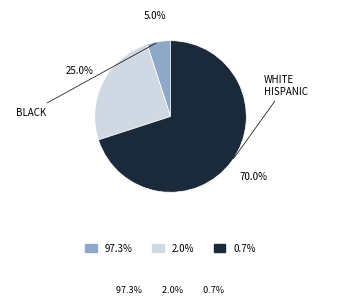

Is there a majority slice in this chart?

Yes